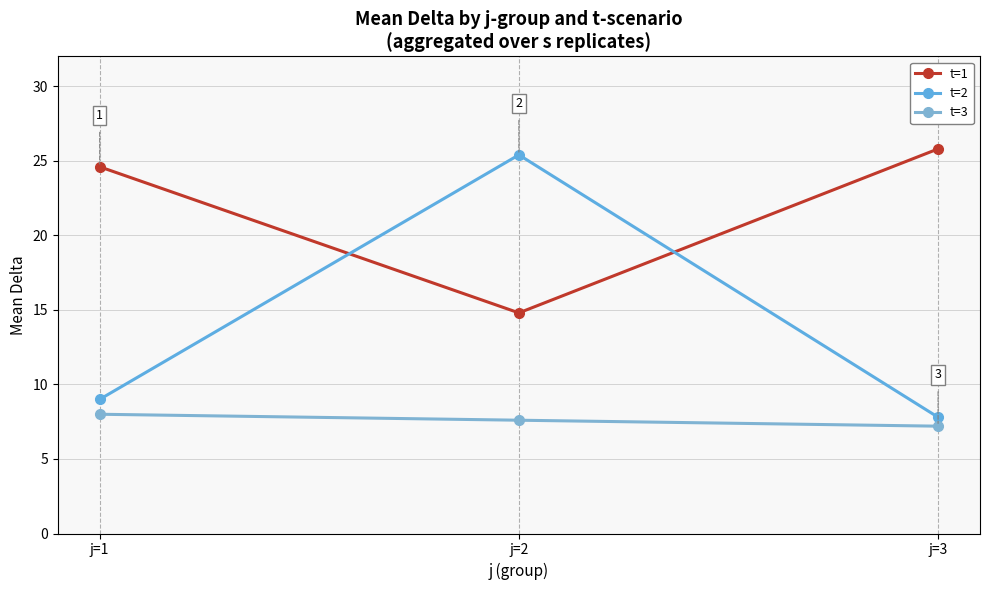

What is the total value across all series at j=3?

40.8